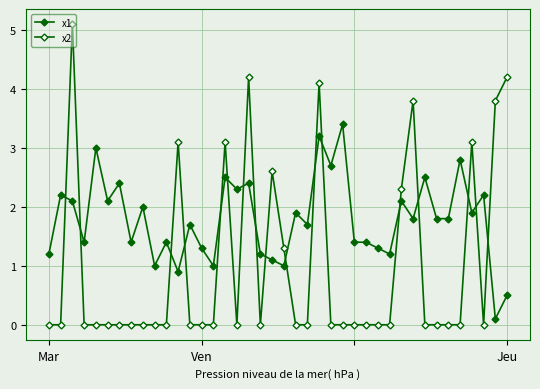

Where does the x1 series first go above 1?

Mar